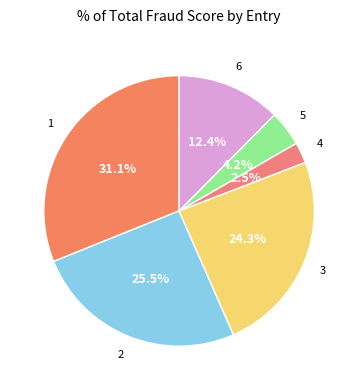

Is there a majority slice in this chart?

No